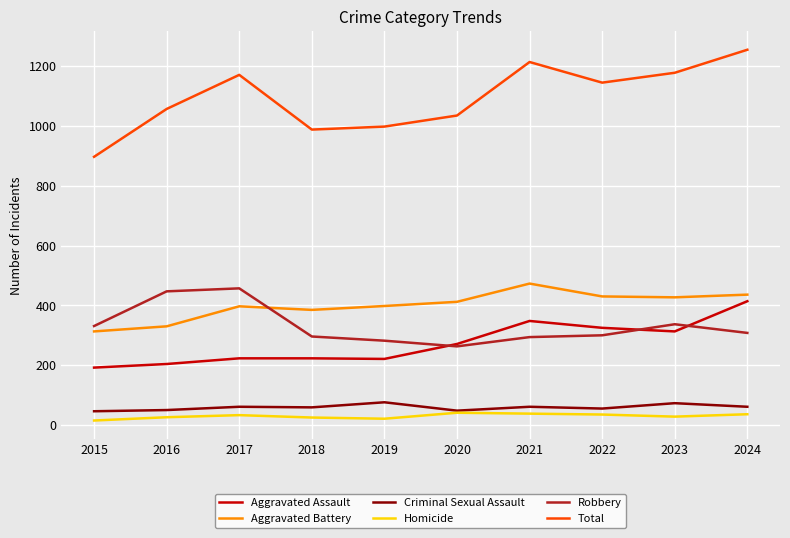

Rank the series by their maximum value, from lowest to highest.

Homicide, Criminal Sexual Assault, Aggravated Assault, Robbery, Aggravated Battery, Total